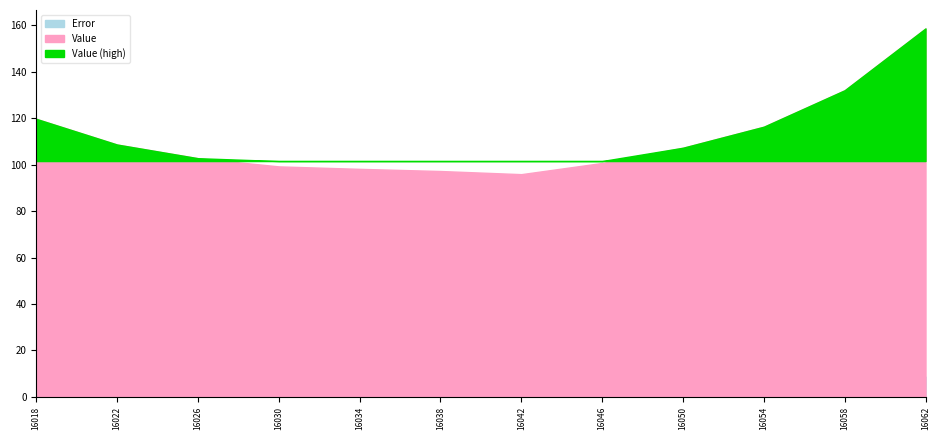

What is the maximum value shown in the chart?

158.7